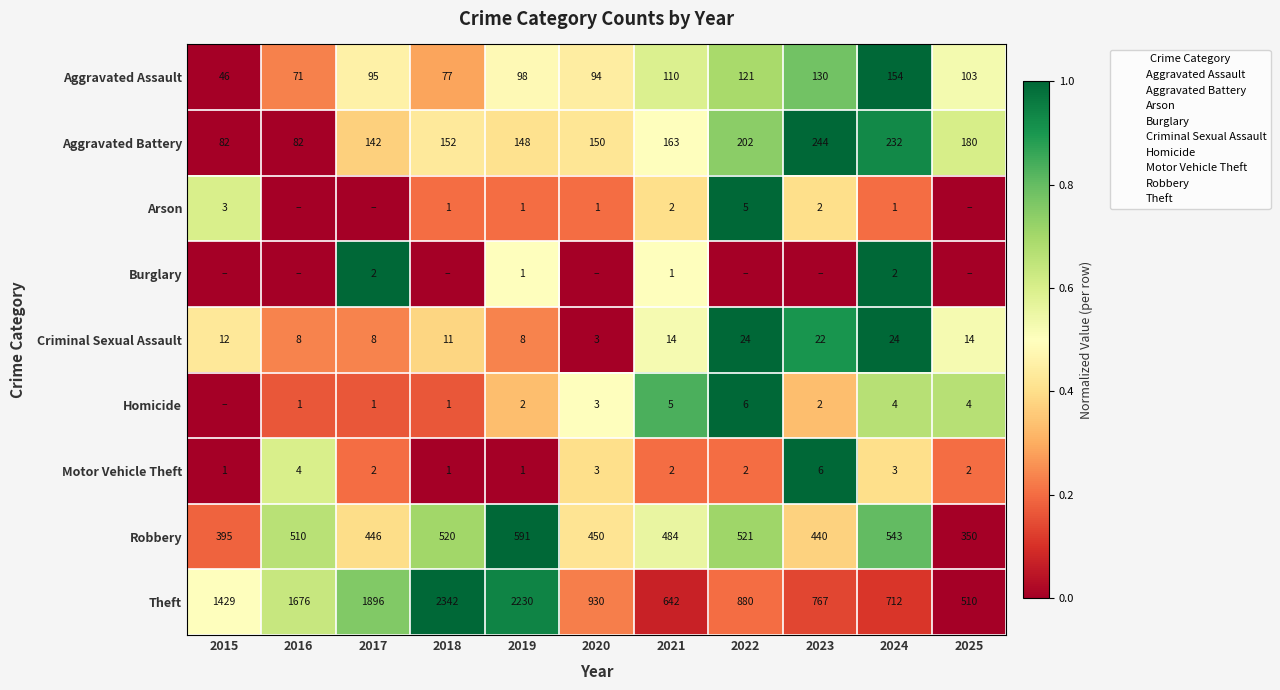

The value of Theft at 2018 is 632. True or false?

False